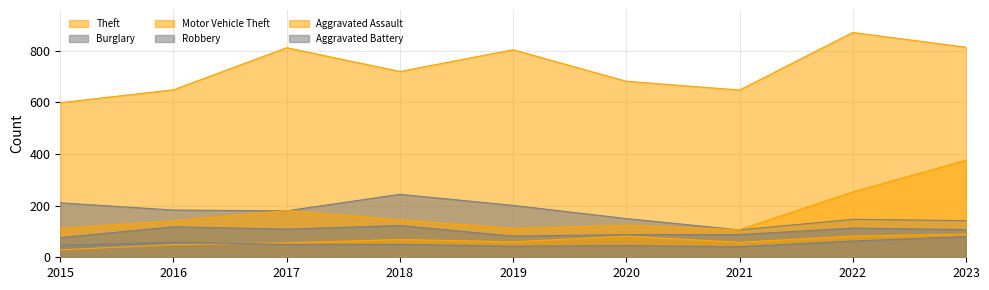

Rank the series at 2023 from lowest to highest value.

Aggravated Battery, Aggravated Assault, Robbery, Burglary, Motor Vehicle Theft, Theft